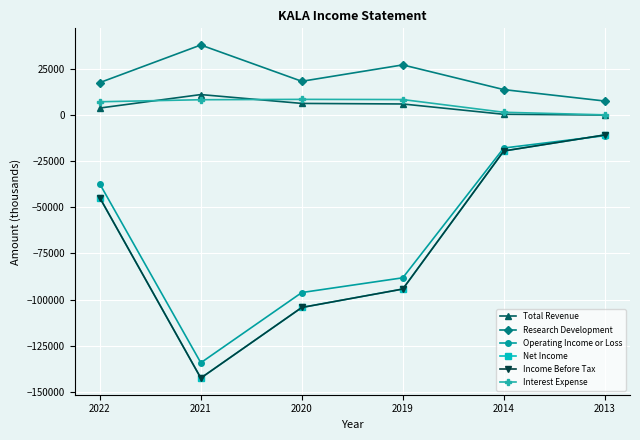

Is this an area chart (filled region under the line)?

No